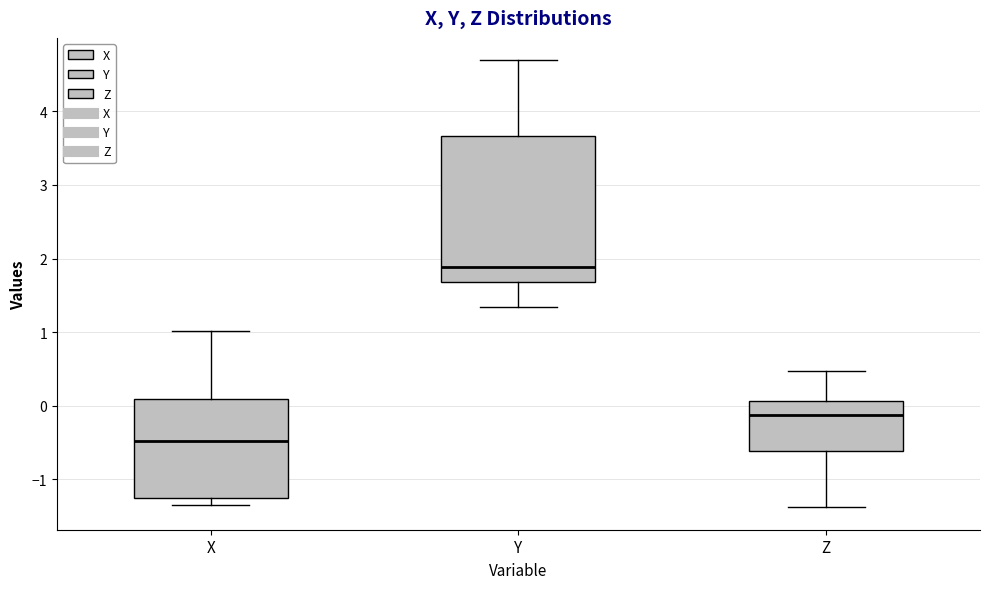

Which box is the tallest, from its lower edge to its upper edge?

Y